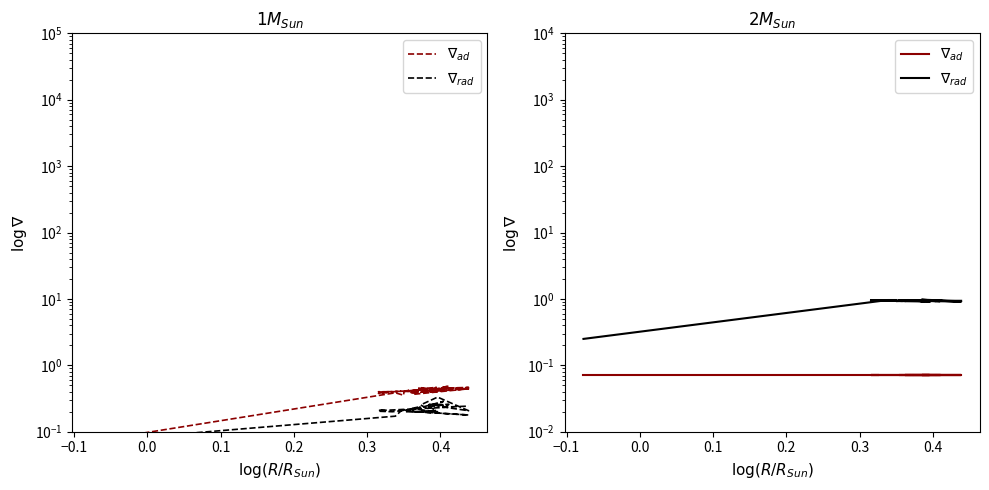

What is the minimum value for $\nabla_{rad}$?

0.2